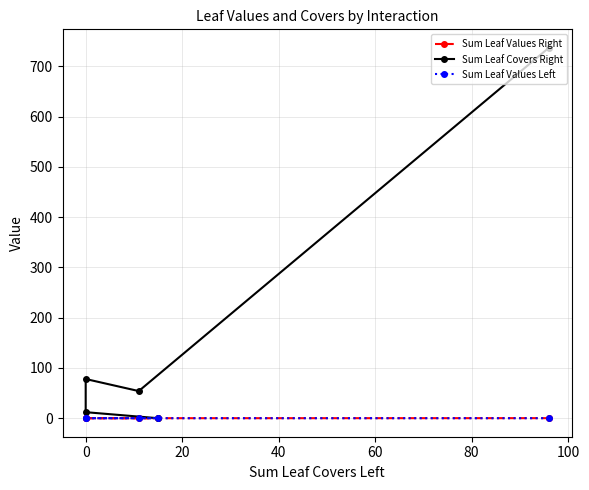

What position from the left is 20?

3